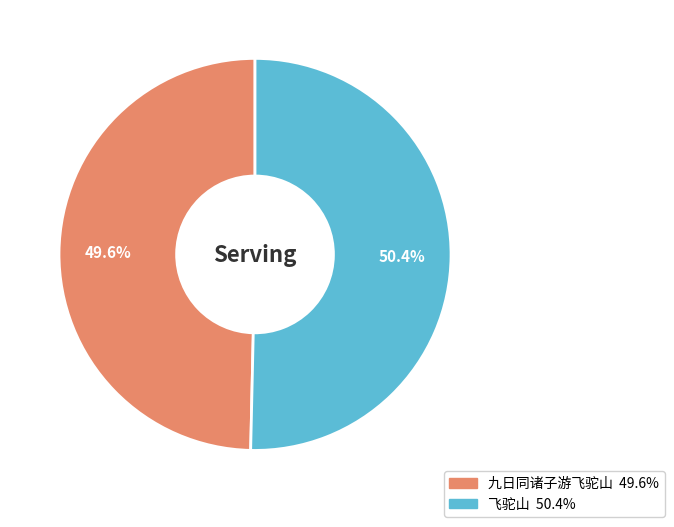

Rank the categories by value from highest to lowest.

飞驼山, 九日同诸子游飞驼山